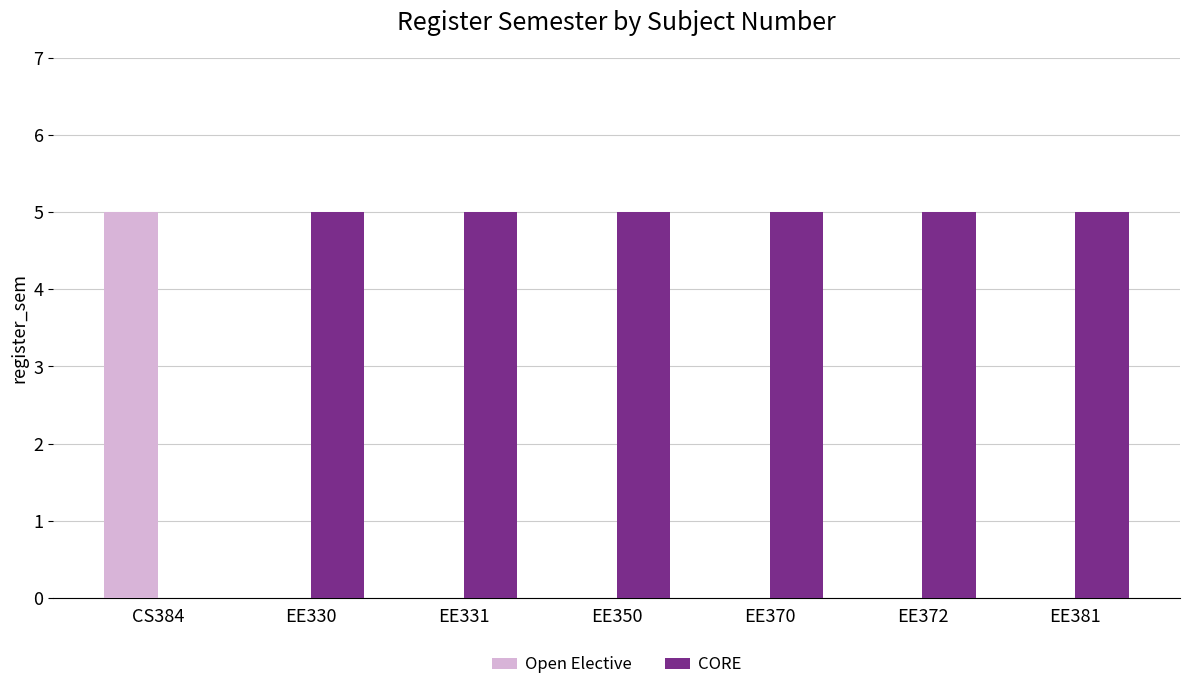

How many values in CORE are above zero?

6